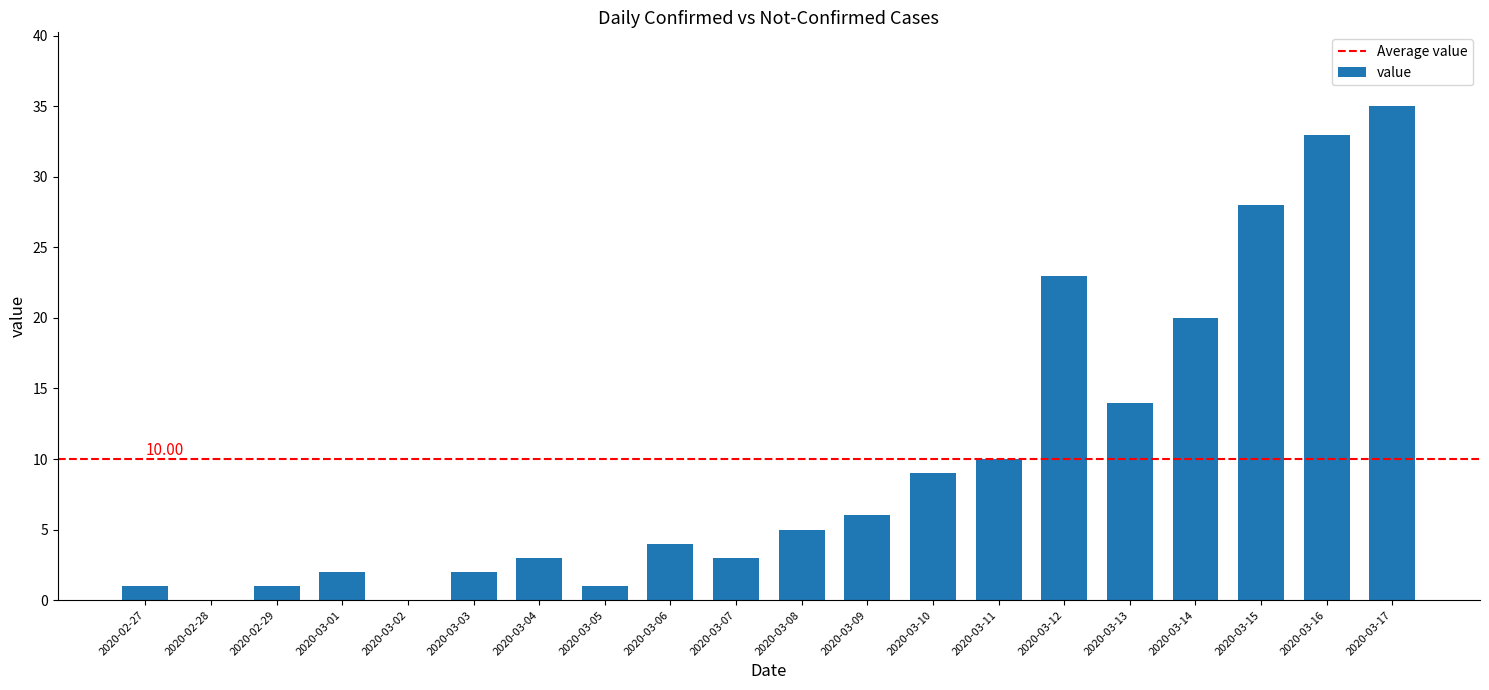

Is it true that the value at 2020-03-17 is 35?

True